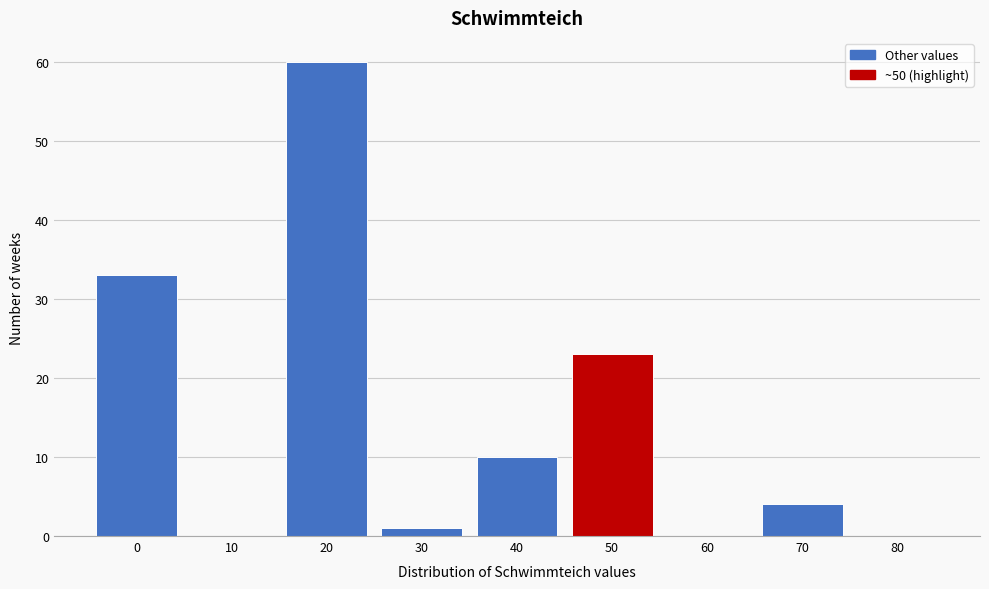

Reading left to right, what are all the values shown in this chart?

0=33	10=0	20=60	30=1	40=10	50=23	60=0	70=4	80=0